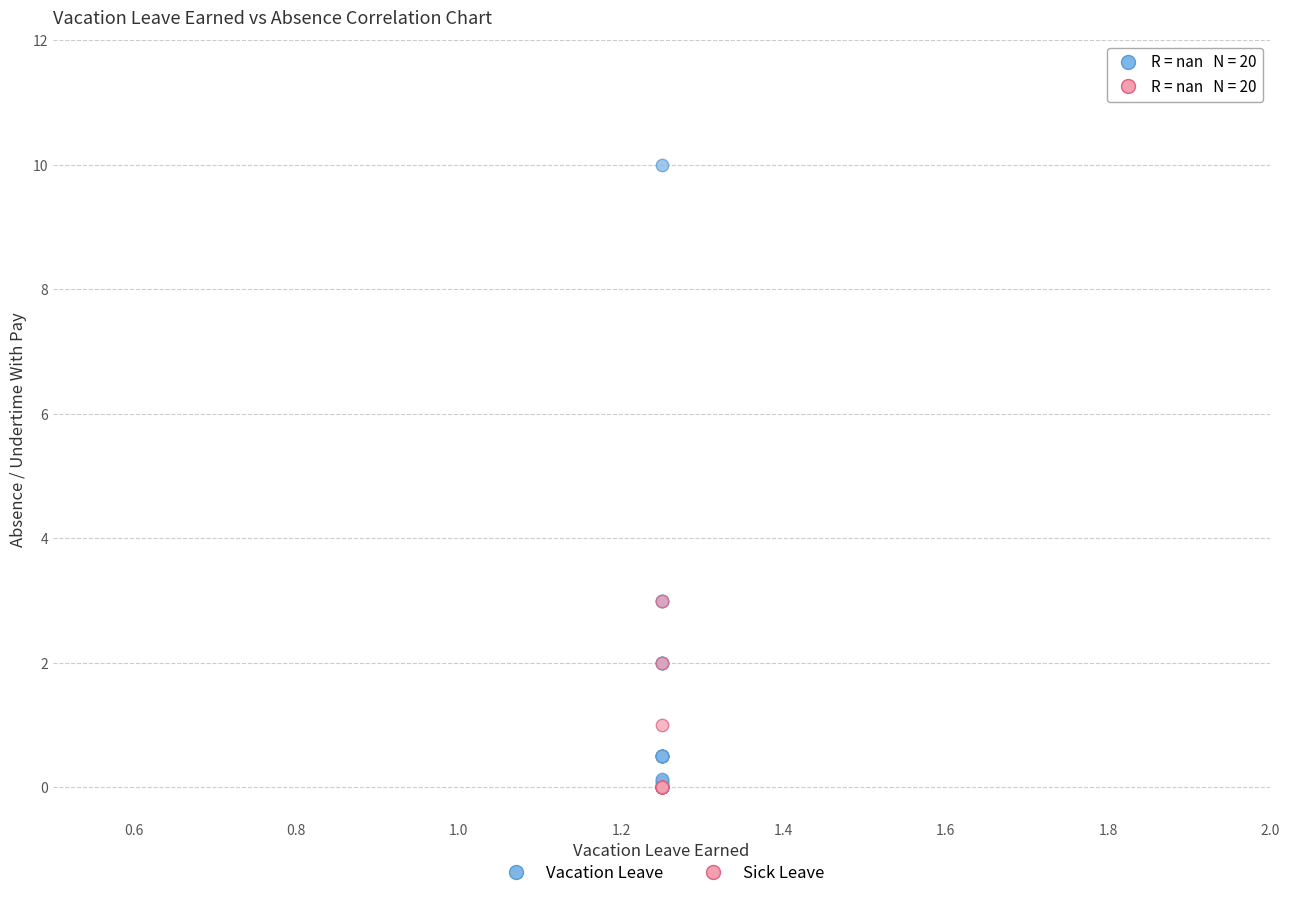

Which series has the largest Y range (max minus min)?

Vacation Leave